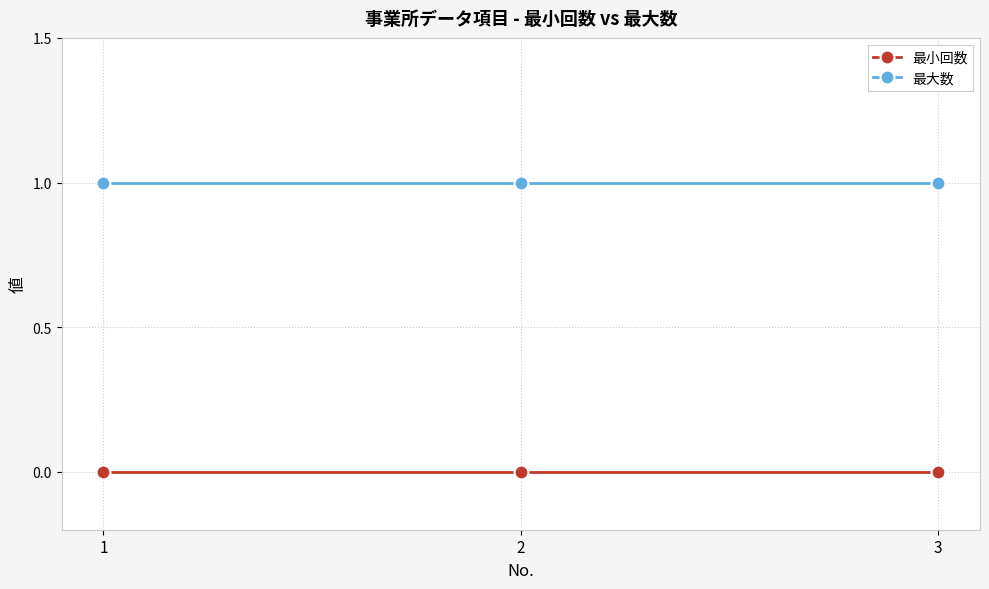

Reading right to left, list all the values displayed in this chart.

最小回数: 3=0	2=0	1=0
最大数: 3=1	2=1	1=1